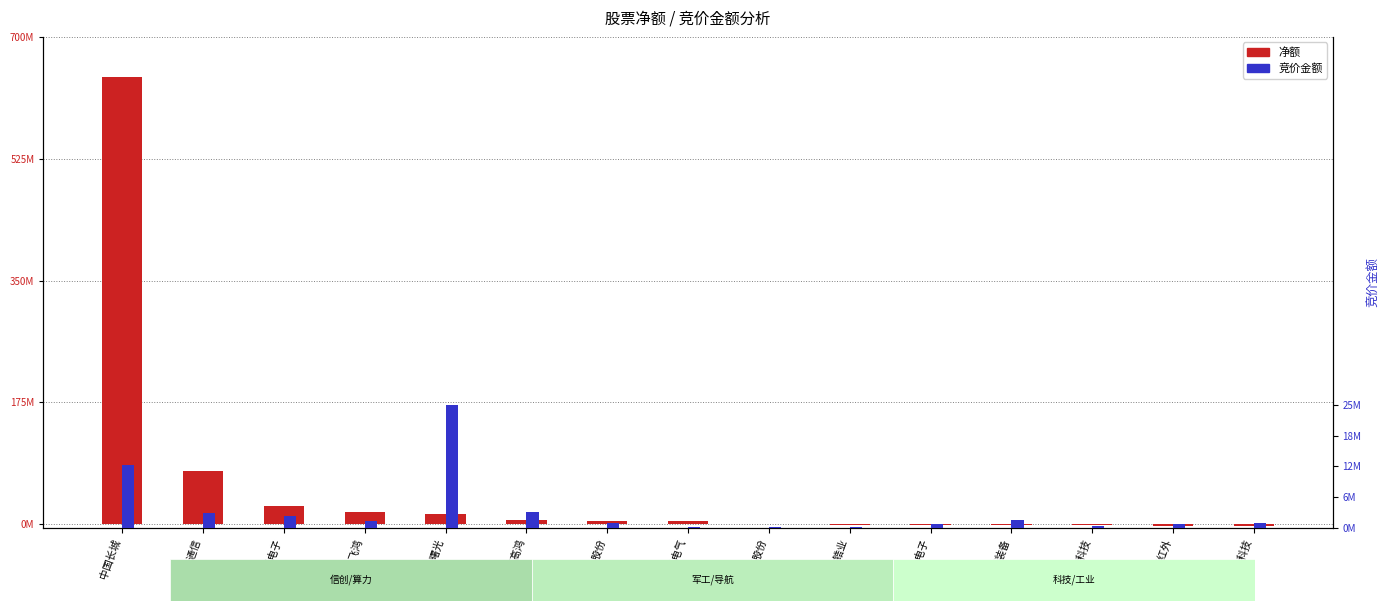

How many categories are shown in the chart?

15